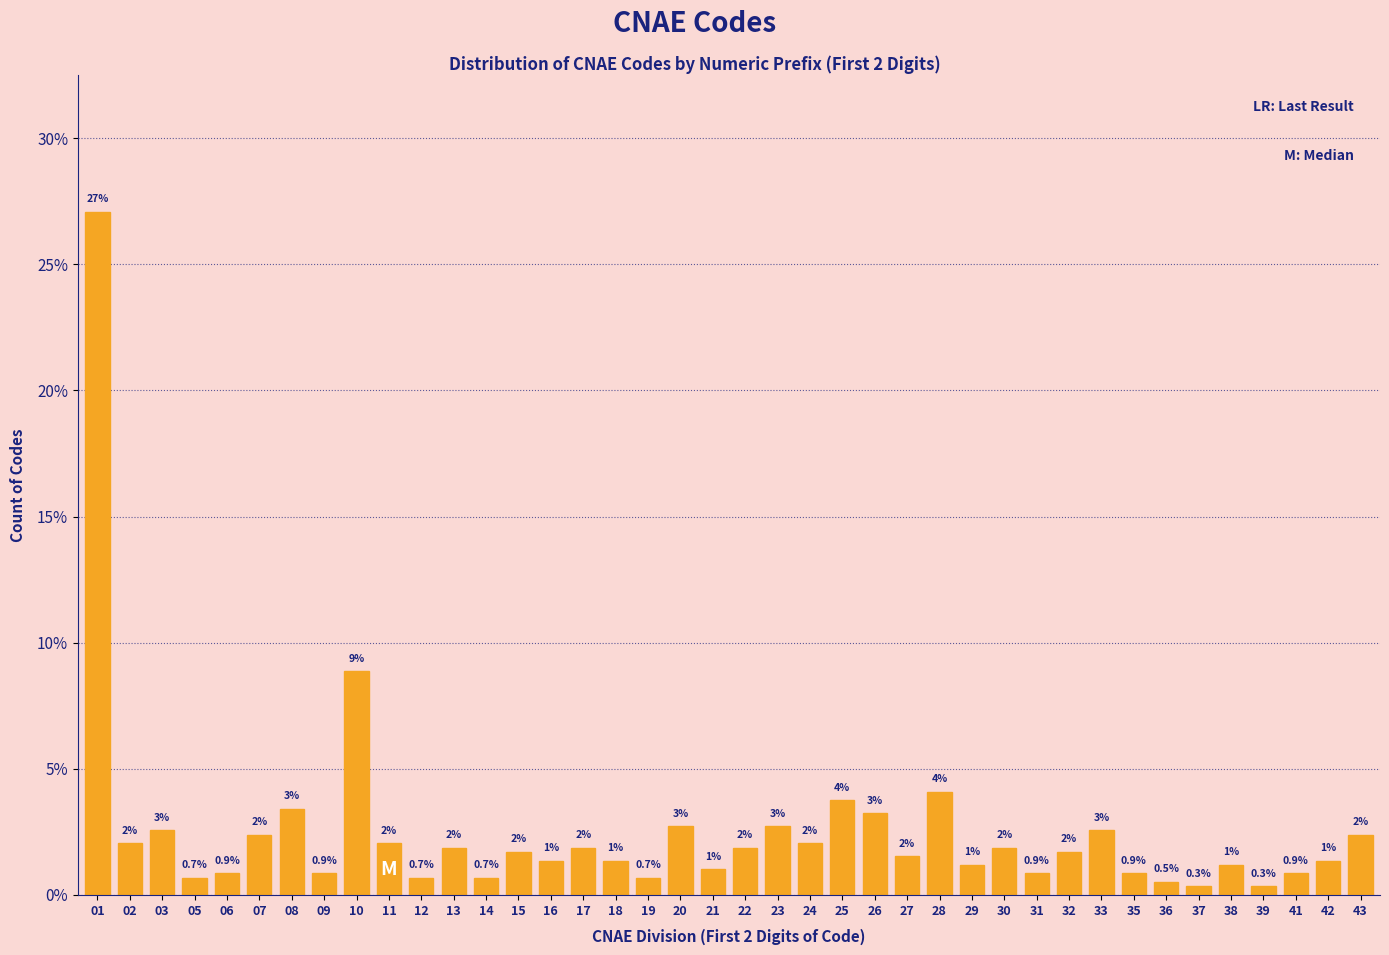

What is the greatest value displayed?

27.1